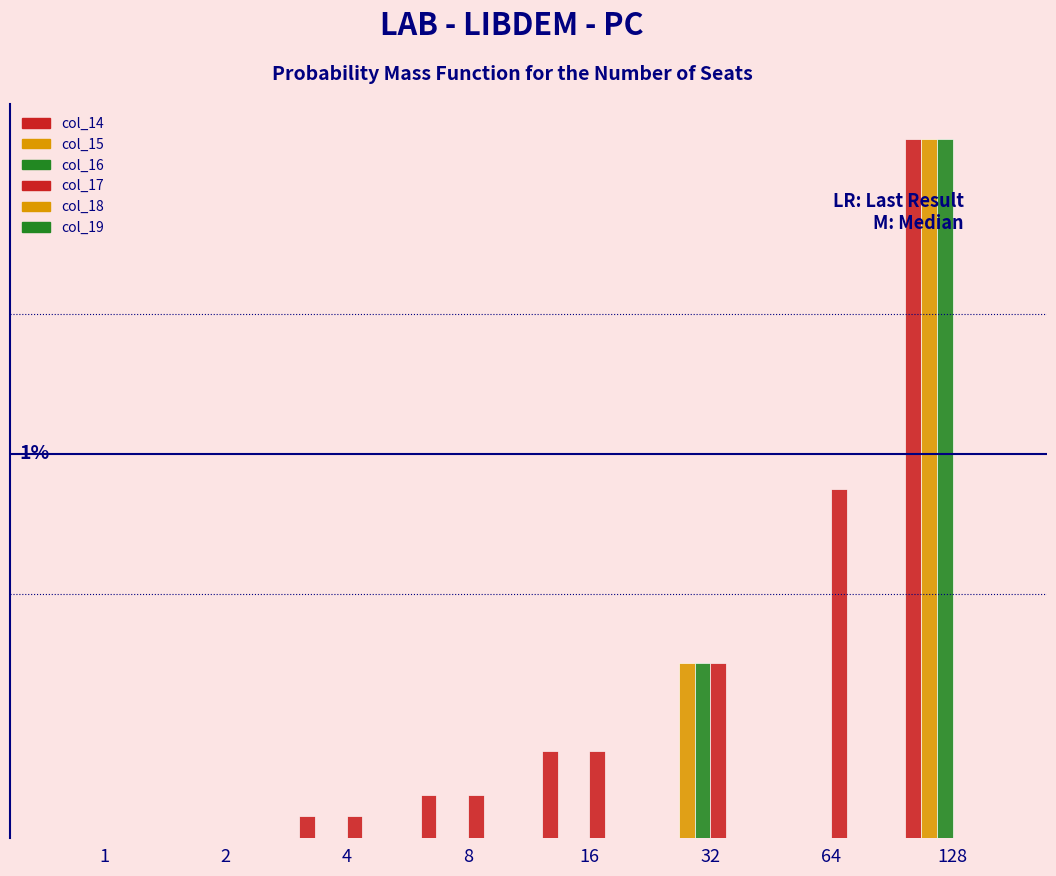

Is it true that col_14 equals 0 at 64?

True